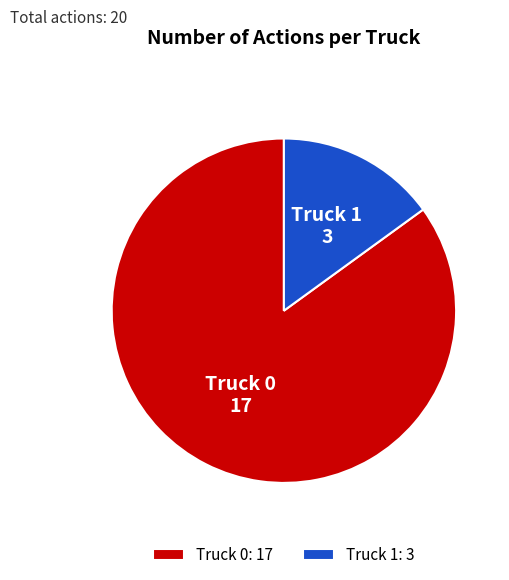

Count the number of slices in the pie.

2